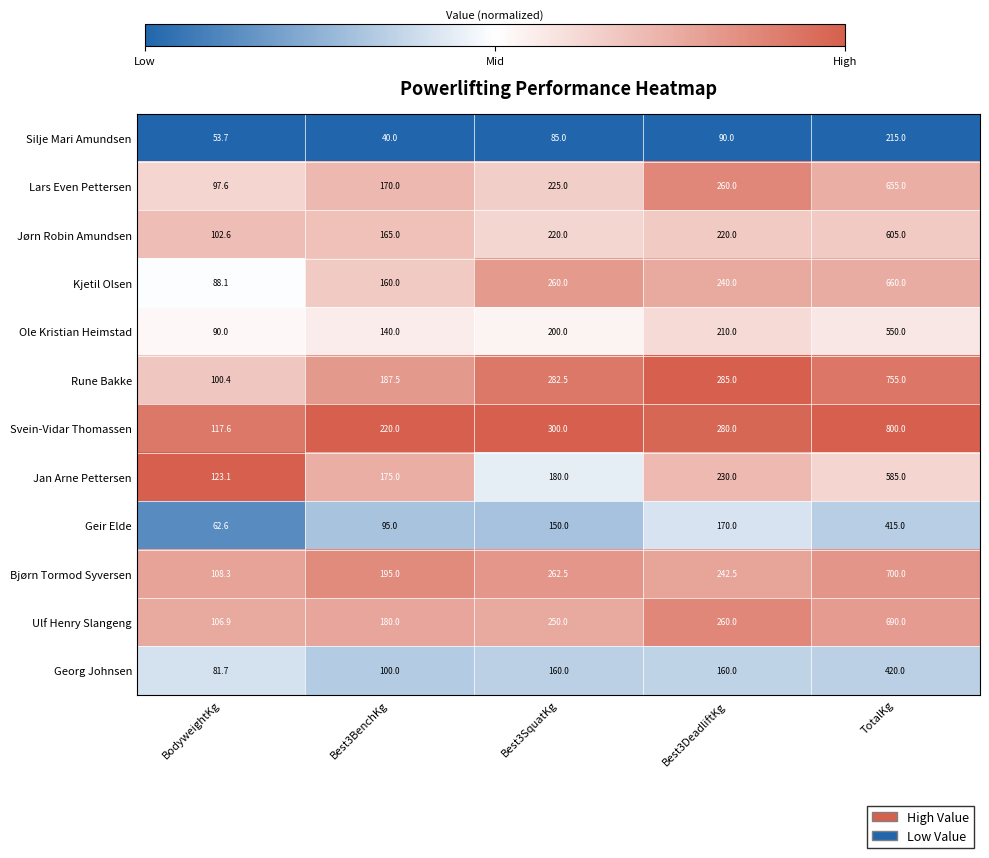

Which series has the largest total across all categories?

Svein-Vidar Thomassen